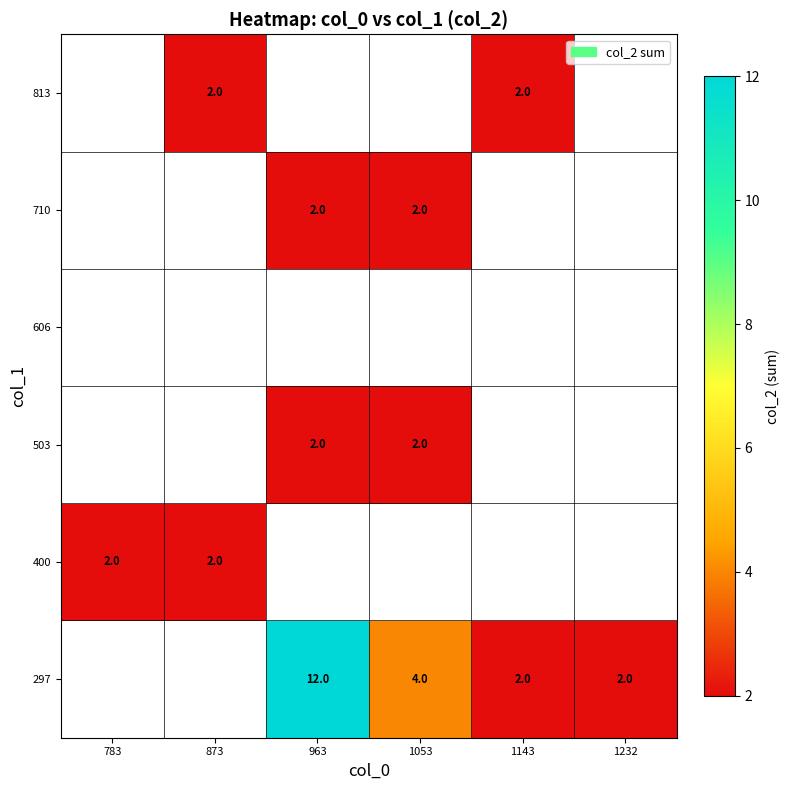

How many categories are shown in the chart?

6